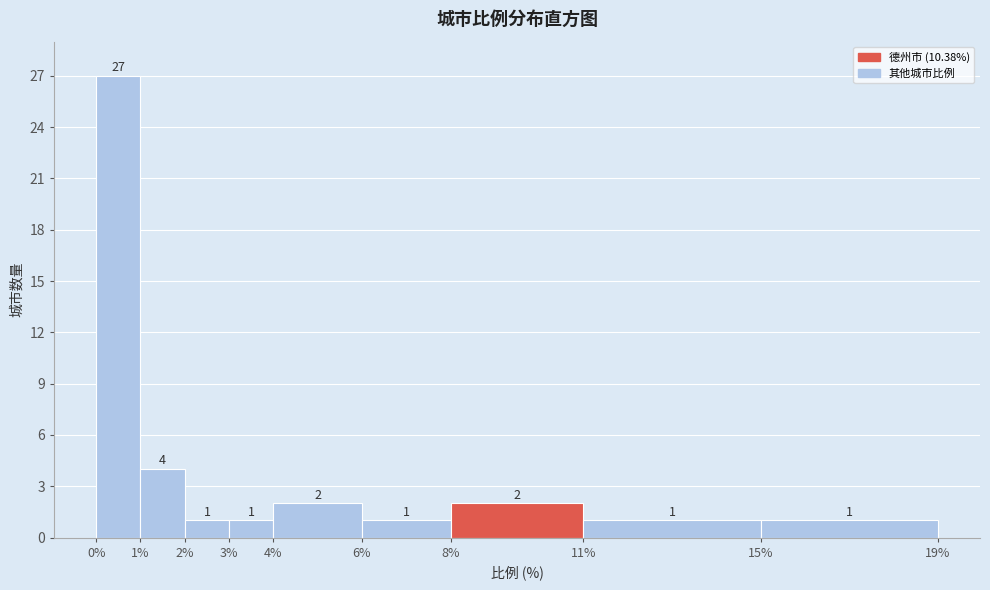

Over which range of the x-axis is the bar tallest?

0% to 1%